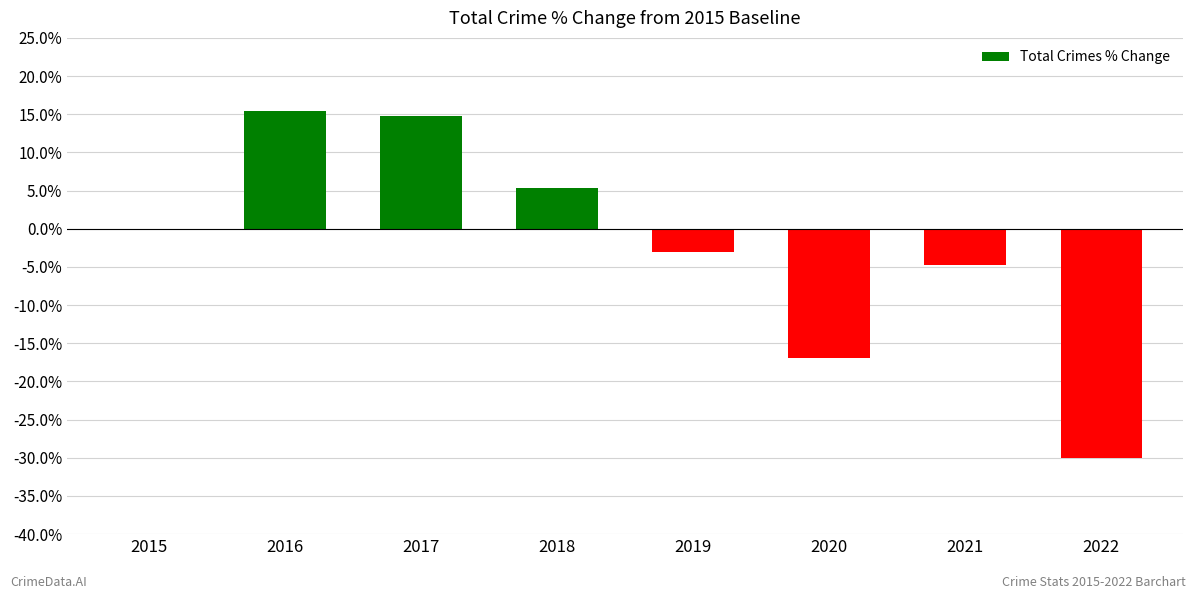

What is the change in value from 2015 to 2019?

-3.1